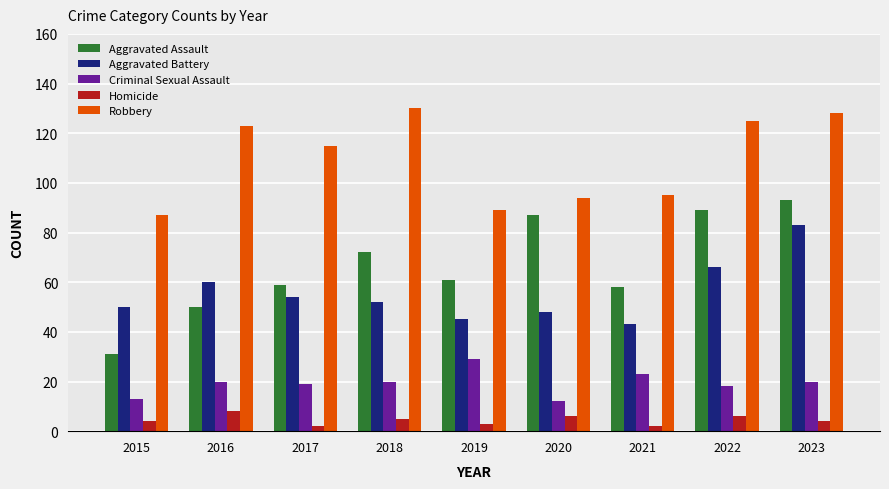

List the series in order of their peak value, lowest first.

Homicide, Criminal Sexual Assault, Aggravated Battery, Aggravated Assault, Robbery